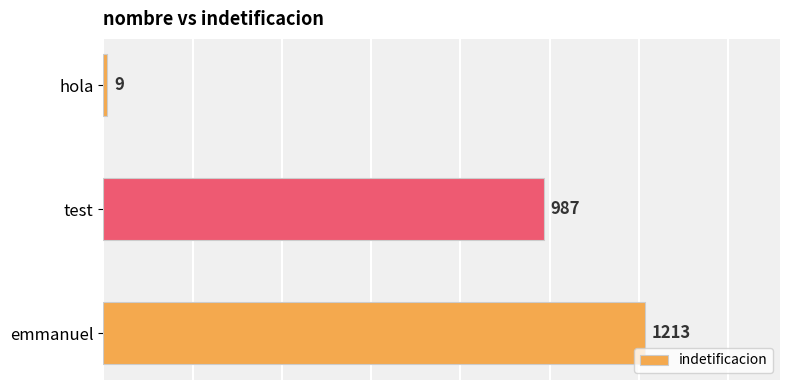

List the labels in order of value, smallest first.

hola, test, emmanuel